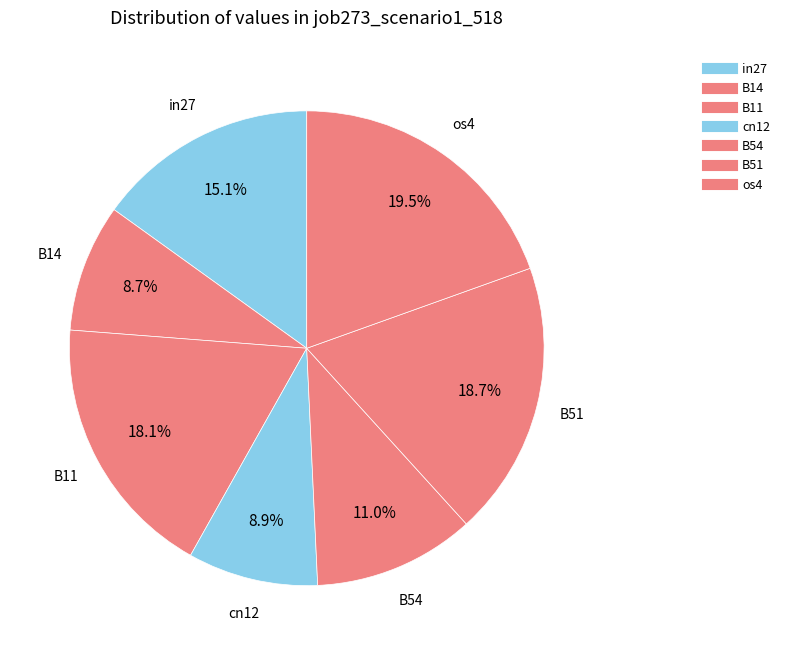

Does B11 represent more than half of the total?

No